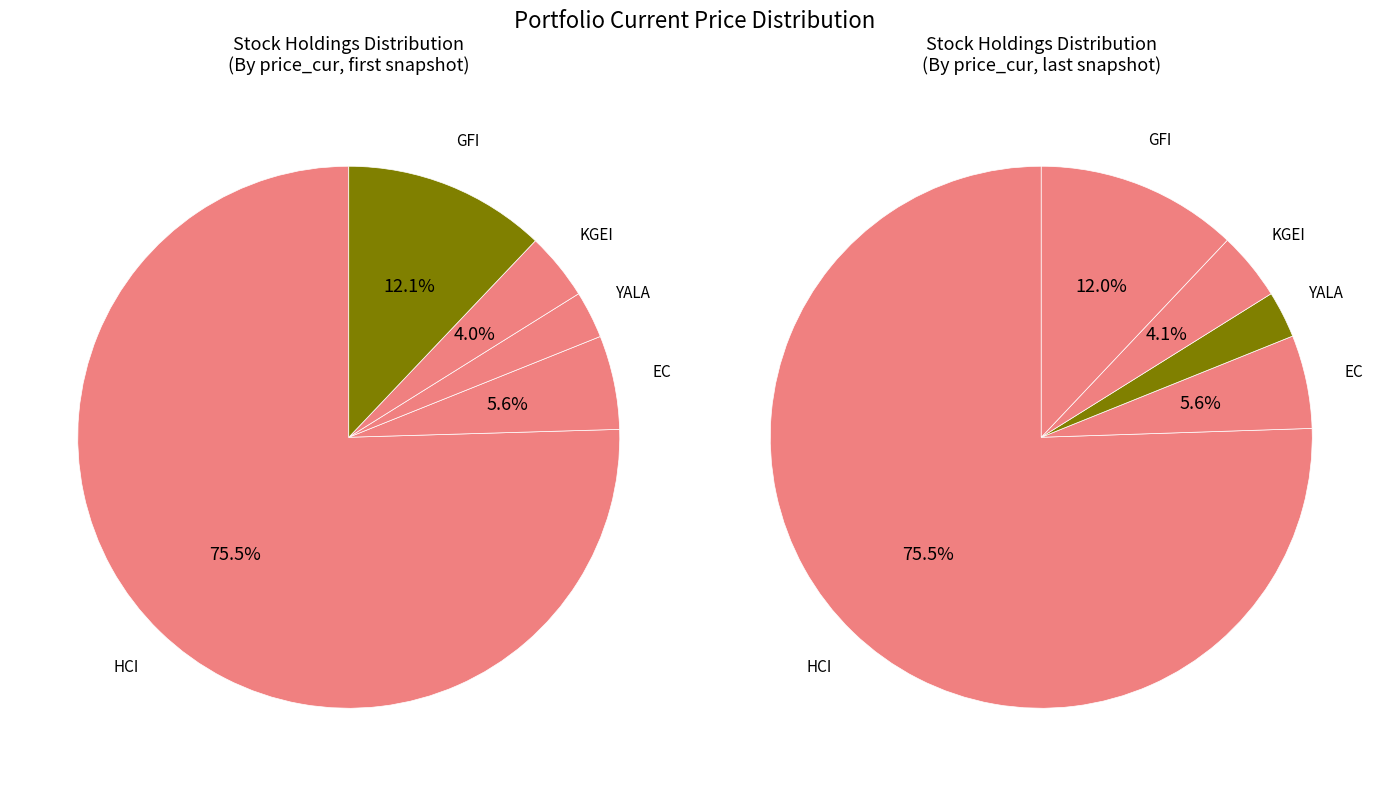

How much of the chart is everything except YALA?

97.2%